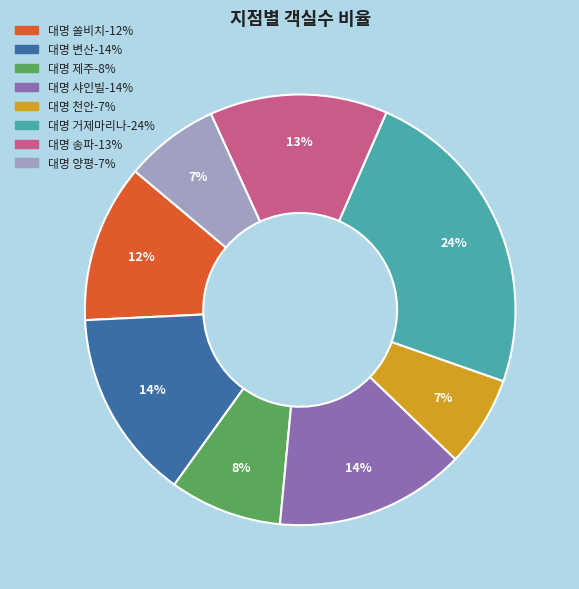

To the nearest percent, what is the difference between the largest and smallest slice percentages?

17%